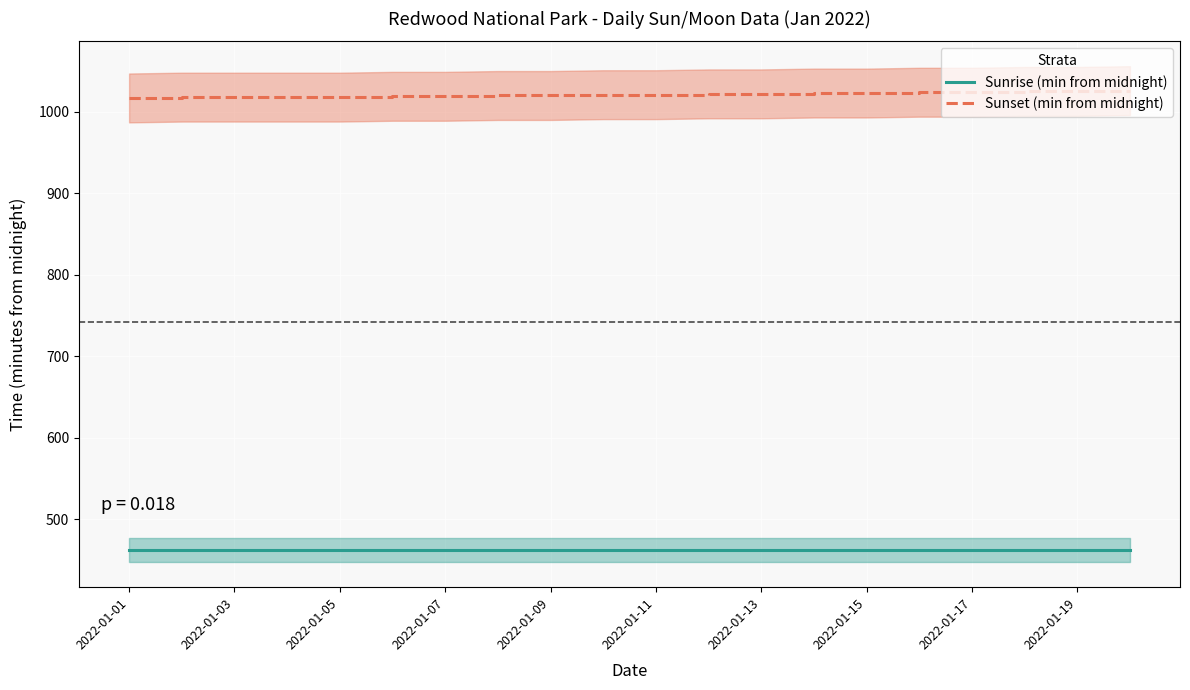

How many distinct data groups are displayed?

2